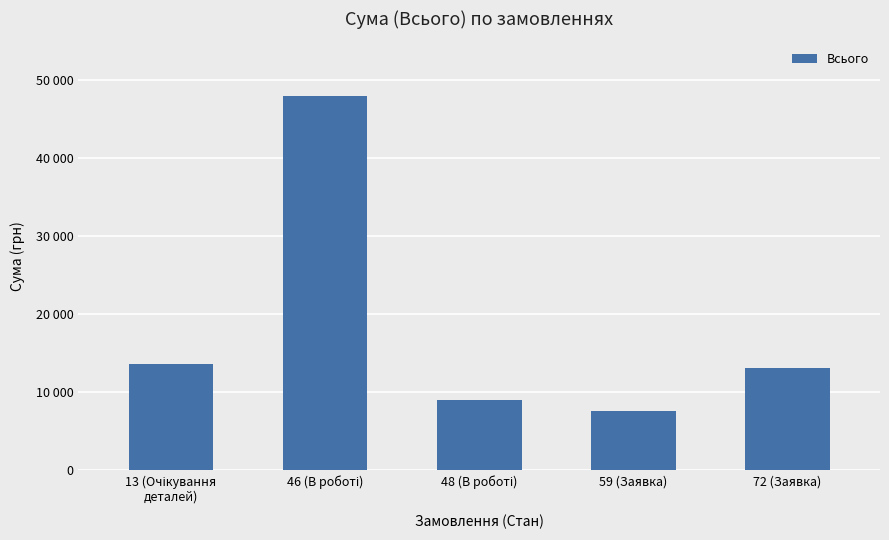

What is the value of the 5th bar from the left?

13113.0